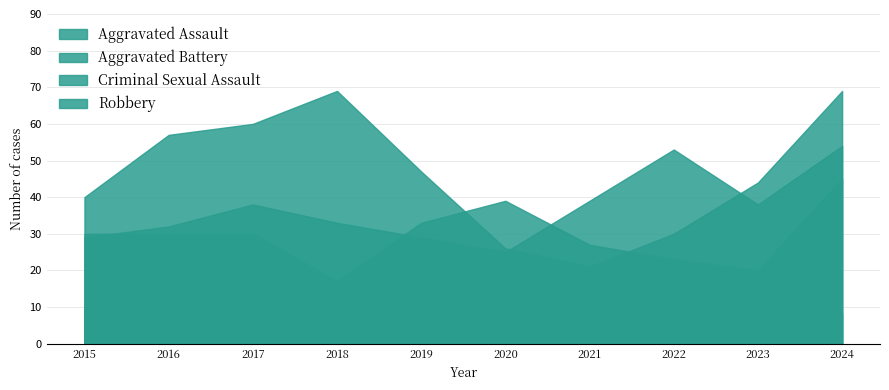

Reading left to right, extract all data points from this chart.

Aggravated Assault: 29	32	38	33	29	25	39	53	38	54
Aggravated Battery: 30	30	30	17	33	39	27	23	20	45
Criminal Sexual Assault: 10	7	9	6	11	13	5	11	6	8
Robbery: 40	57	60	69	47	26	21	30	44	69